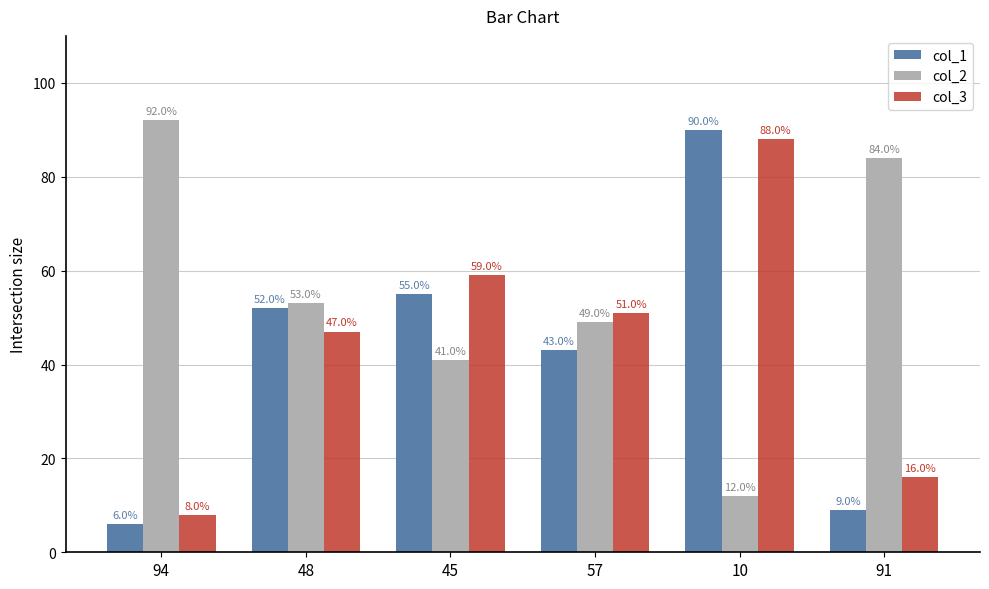

What is the difference between the col_3 values at 48 and 91?

31